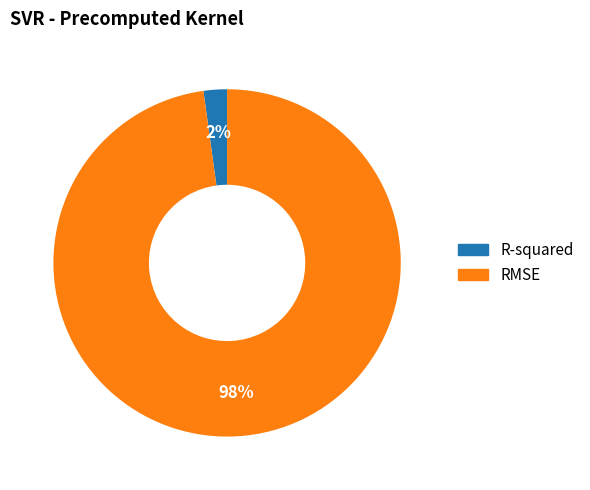

True or false: R-squared accounts for 11% of the total.

False